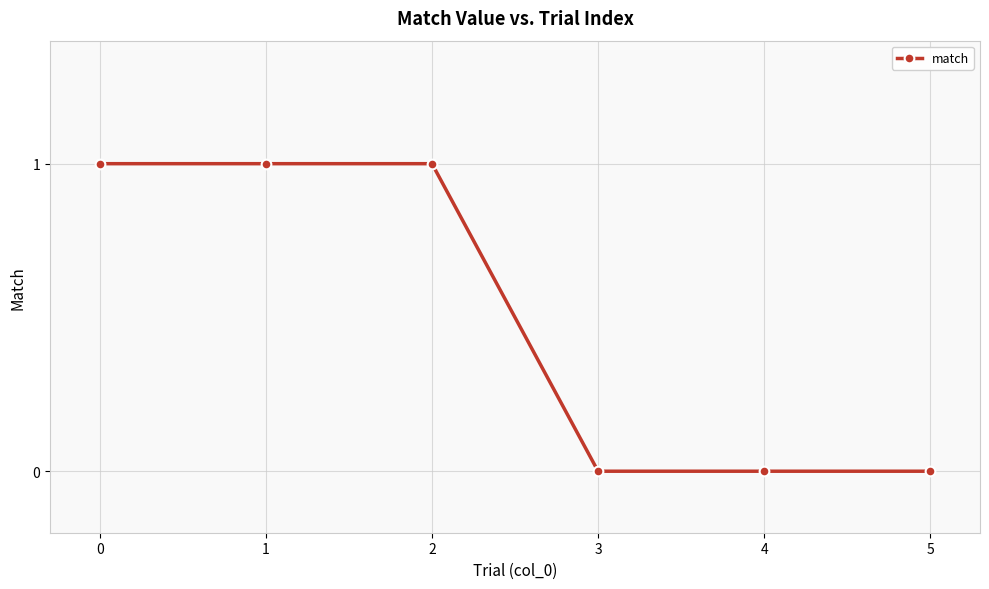

Is this an area chart (filled region under the line)?

No